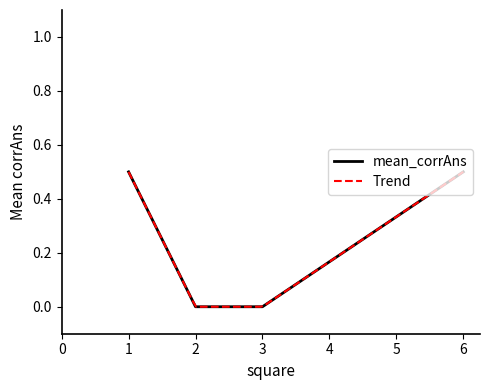

What is the sum of all values?

2